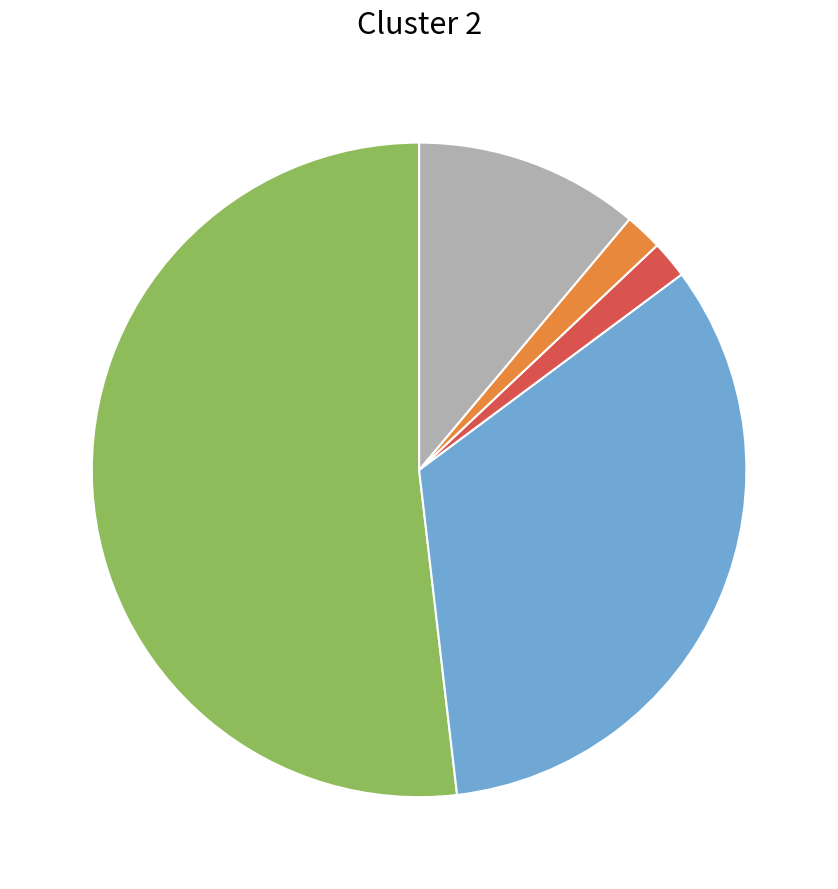

Is there any slice that represents more than half of the pie?

Yes